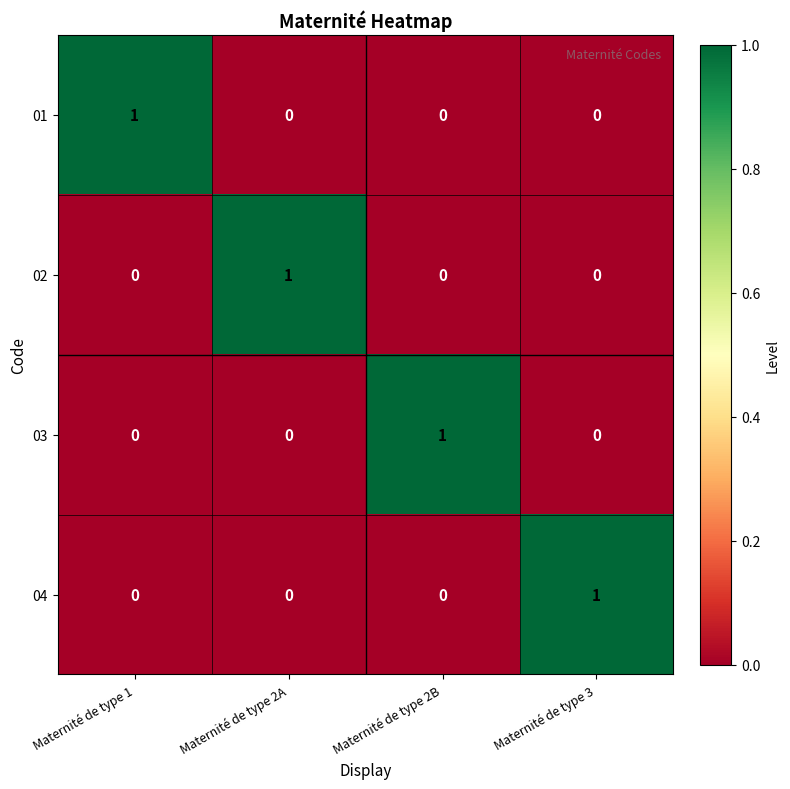

What is the difference between the highest and lowest values at Maternité de type 2A?

1